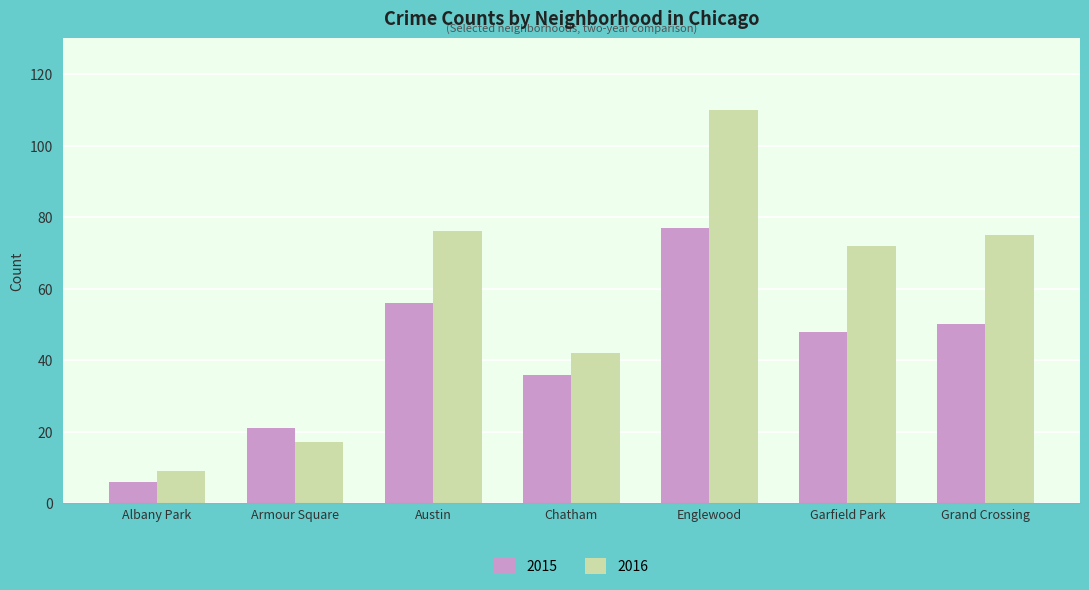

What is the smallest value displayed?

6